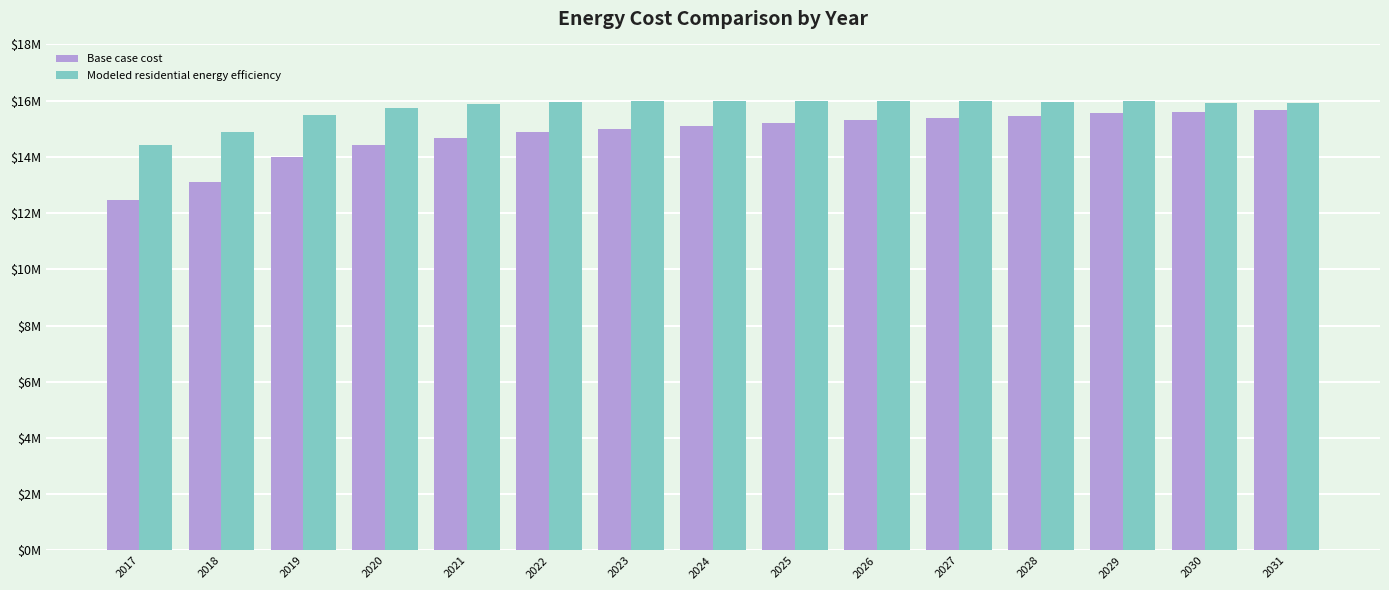

Does the chart contain stacked bars?

No